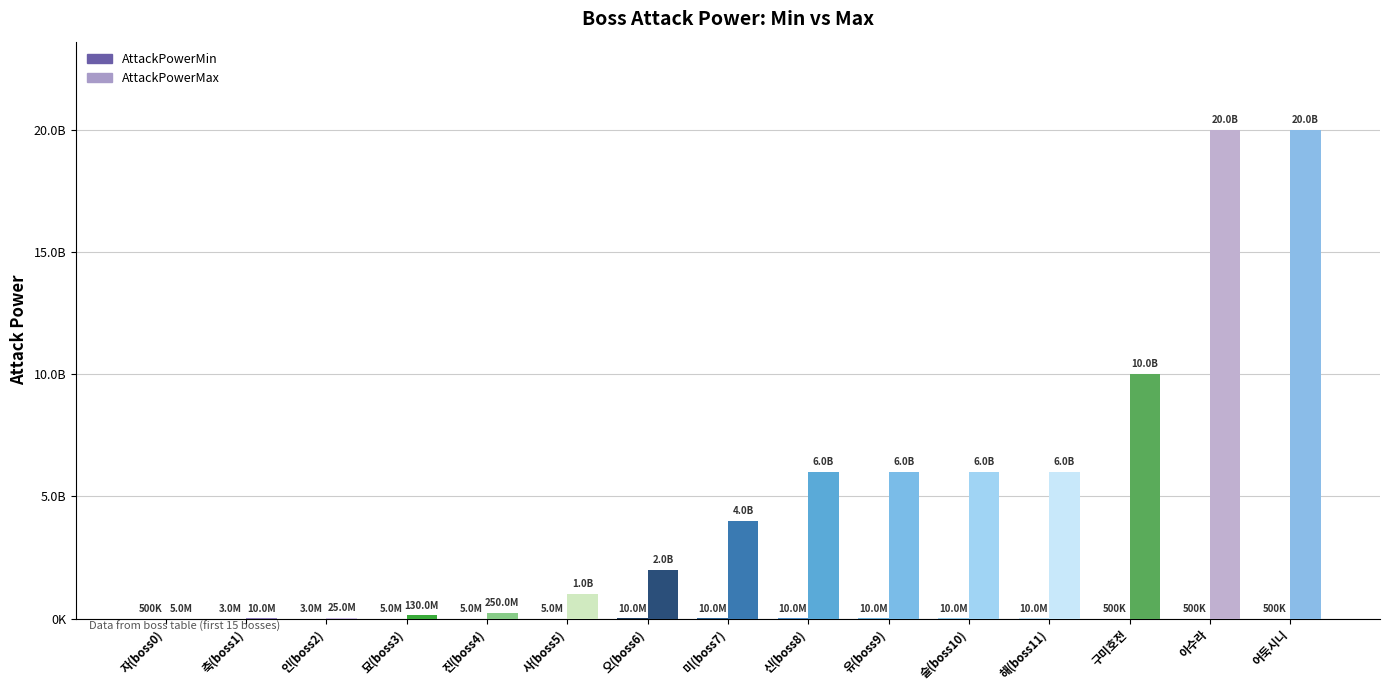

How many AttackPowerMin values are between 500000 and 10000000?

15